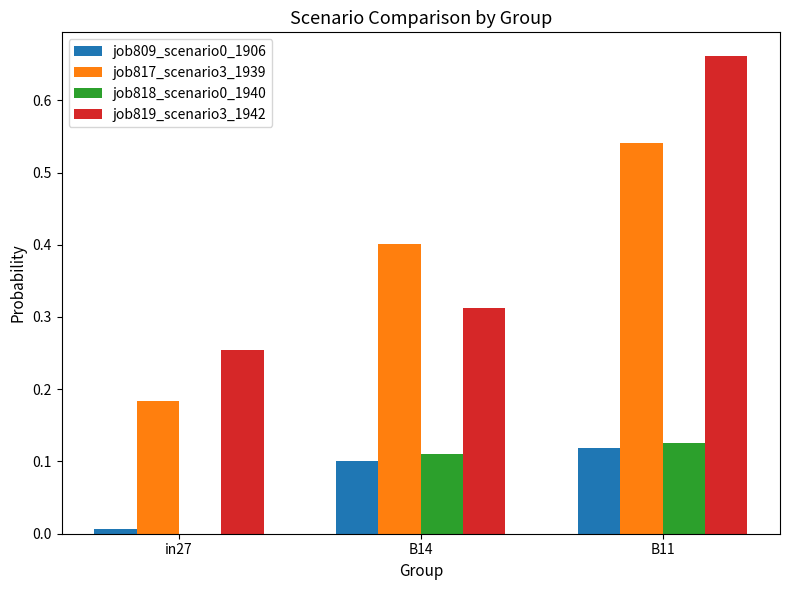

True or false: job809_scenario0_1906 has a value of 0.1 at B11.

True